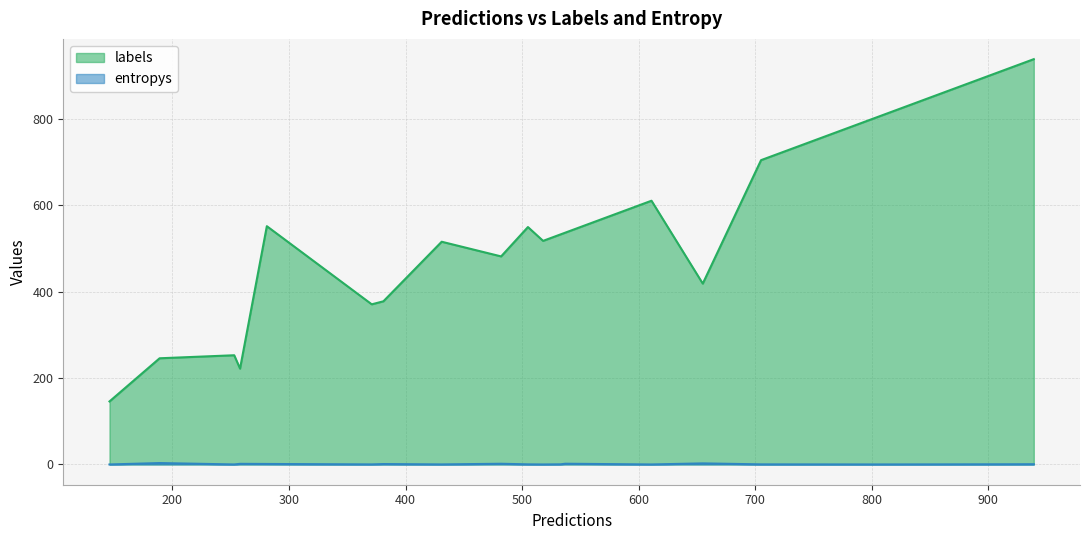

What are all the series names shown in the legend?

labels, entropys